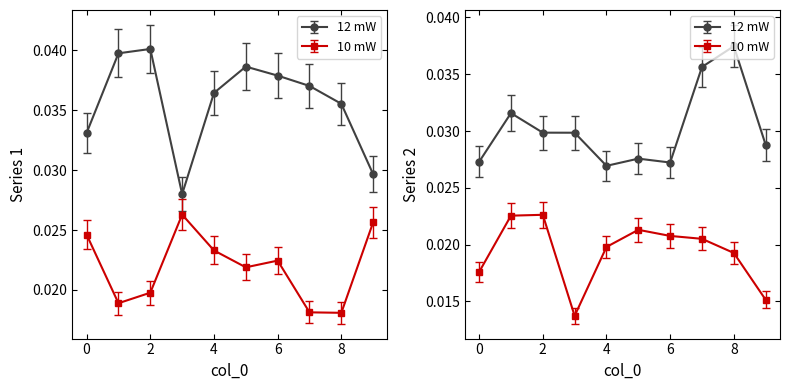

Where is 10 mW nearest to the value 0?

8